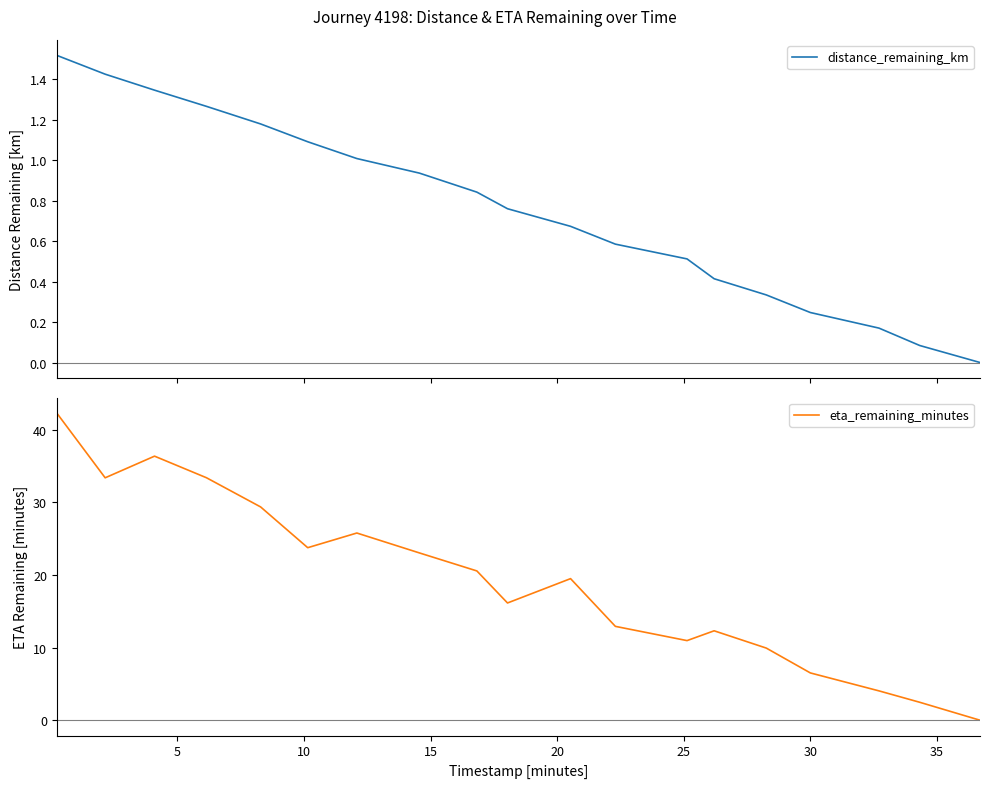

Rank the series by their maximum value, from highest to lowest.

eta_remaining_minutes, distance_remaining_km